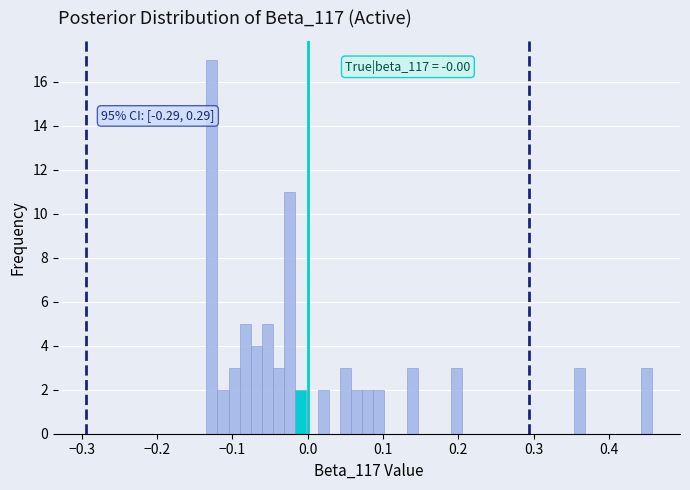

Read against the x-axis, roughly where is the centre of the tallest bar?

-0.13